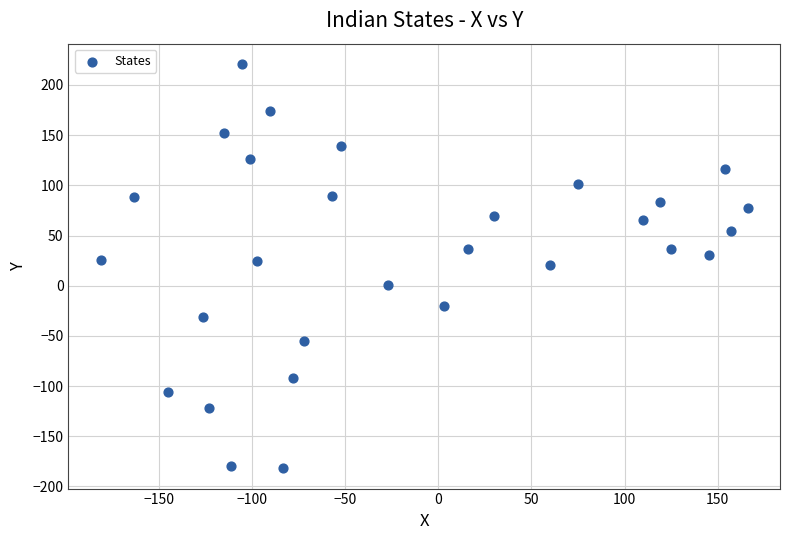

What is the range of Y values (max minus min)?

403